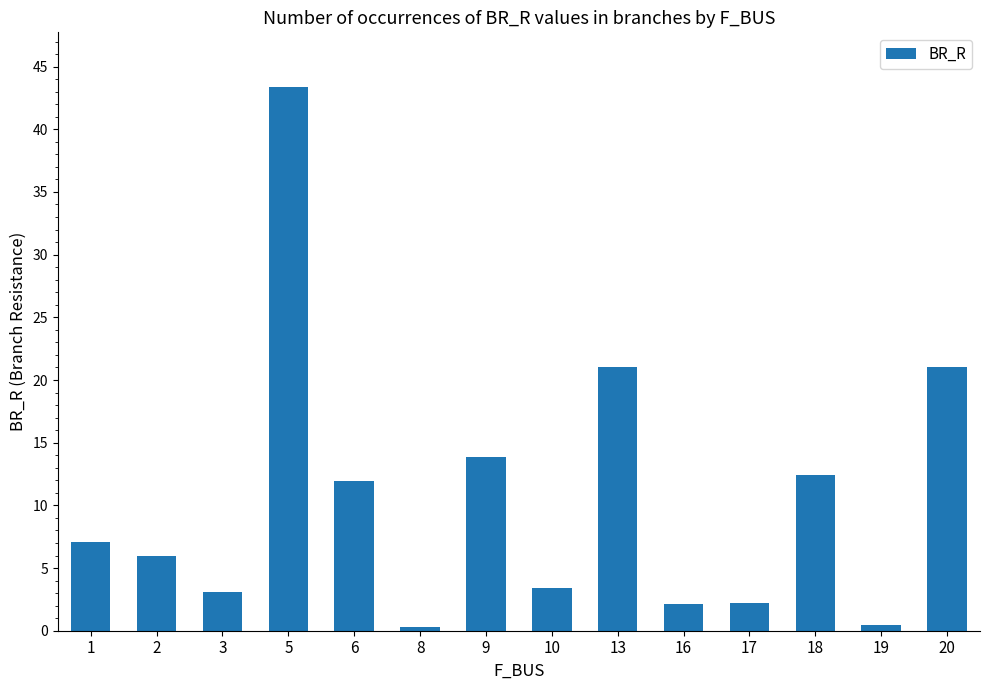

Where does the data first go above 7?

1